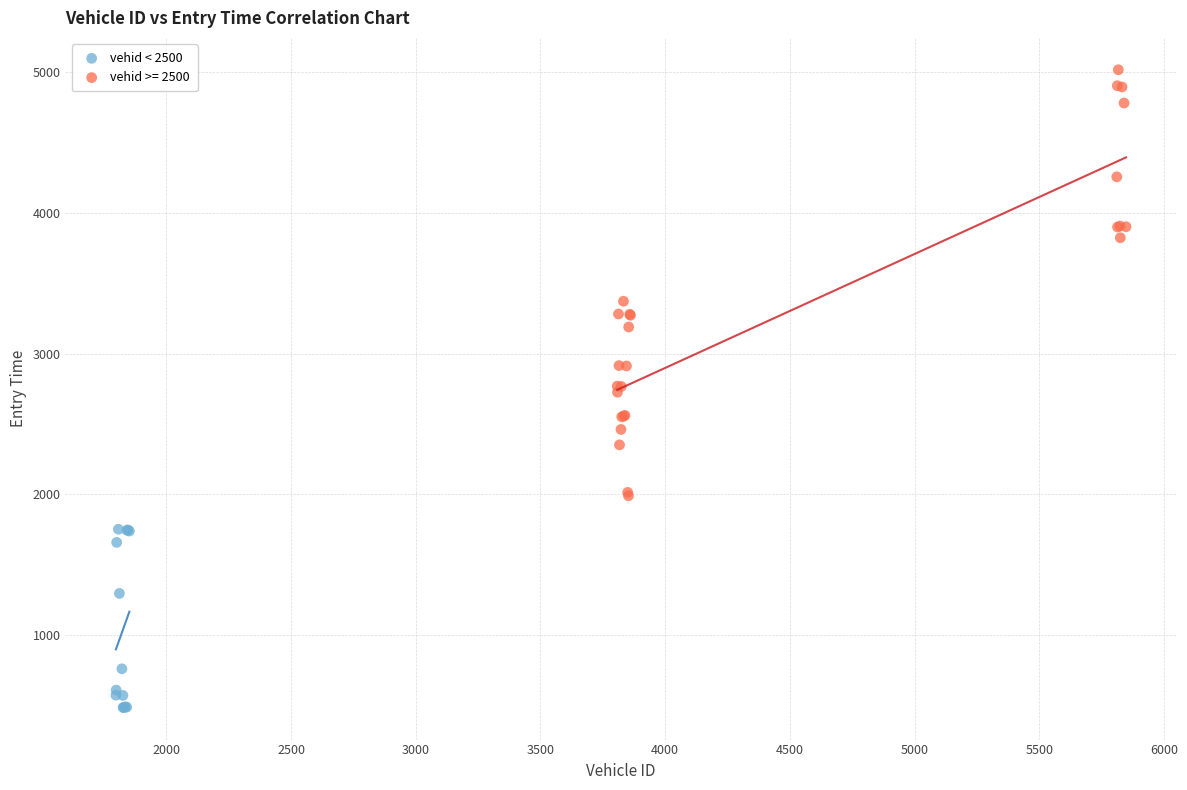

Which series reaches the minimum Y coordinate?

vehid < 2500